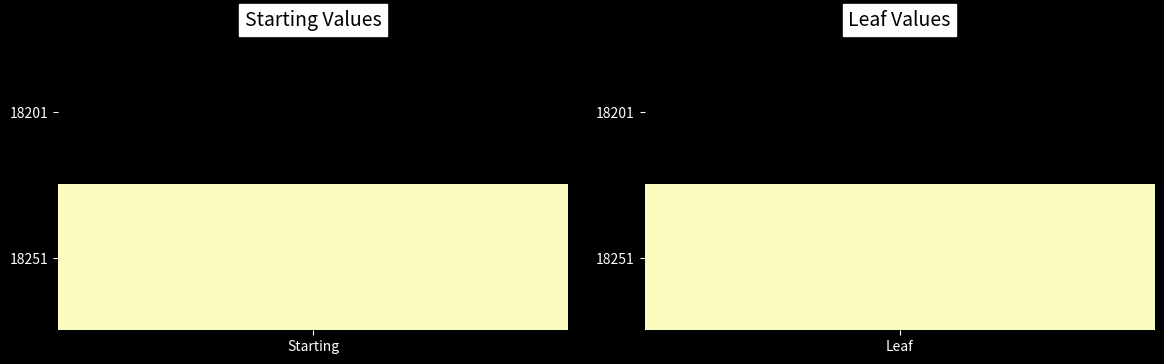

Read the 18201 value at Starting, to the nearest 10.

18220